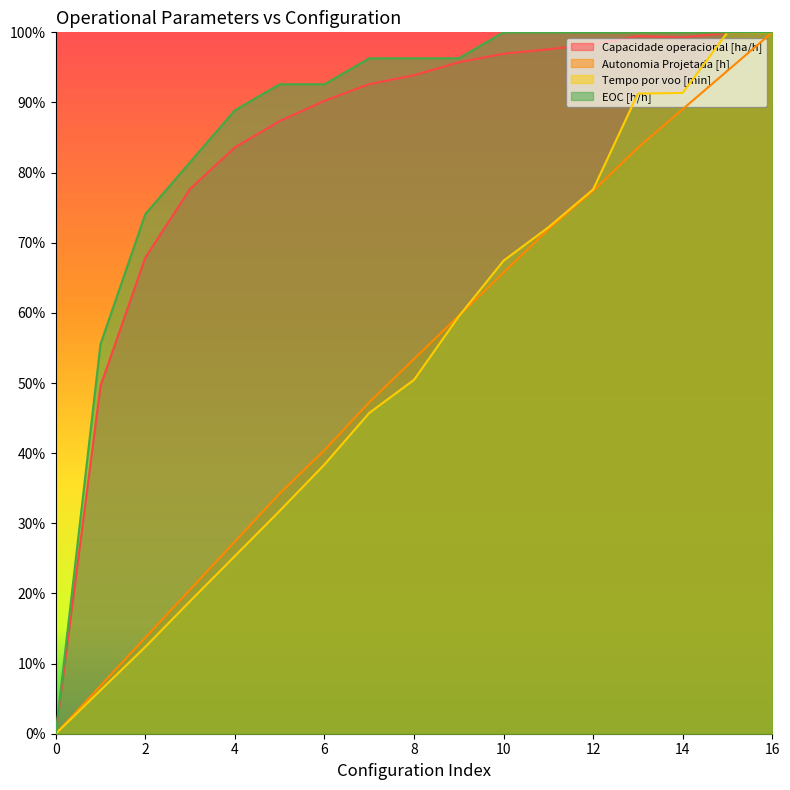

What is the value of the Autonomia Projetada [h] point at the 11th from the left?

0.7